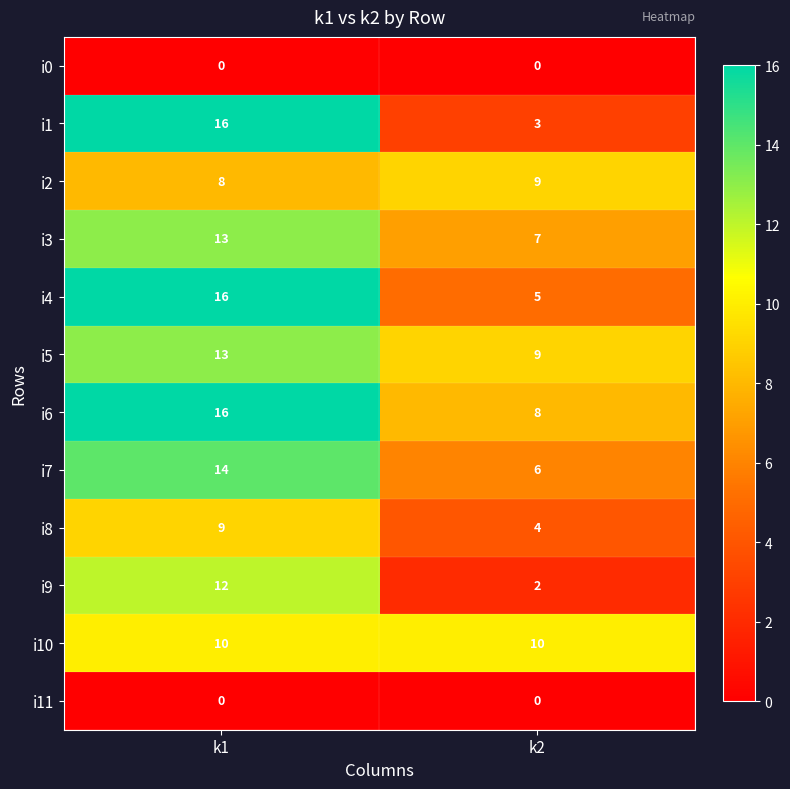

What is the total value across all series at k1?

127